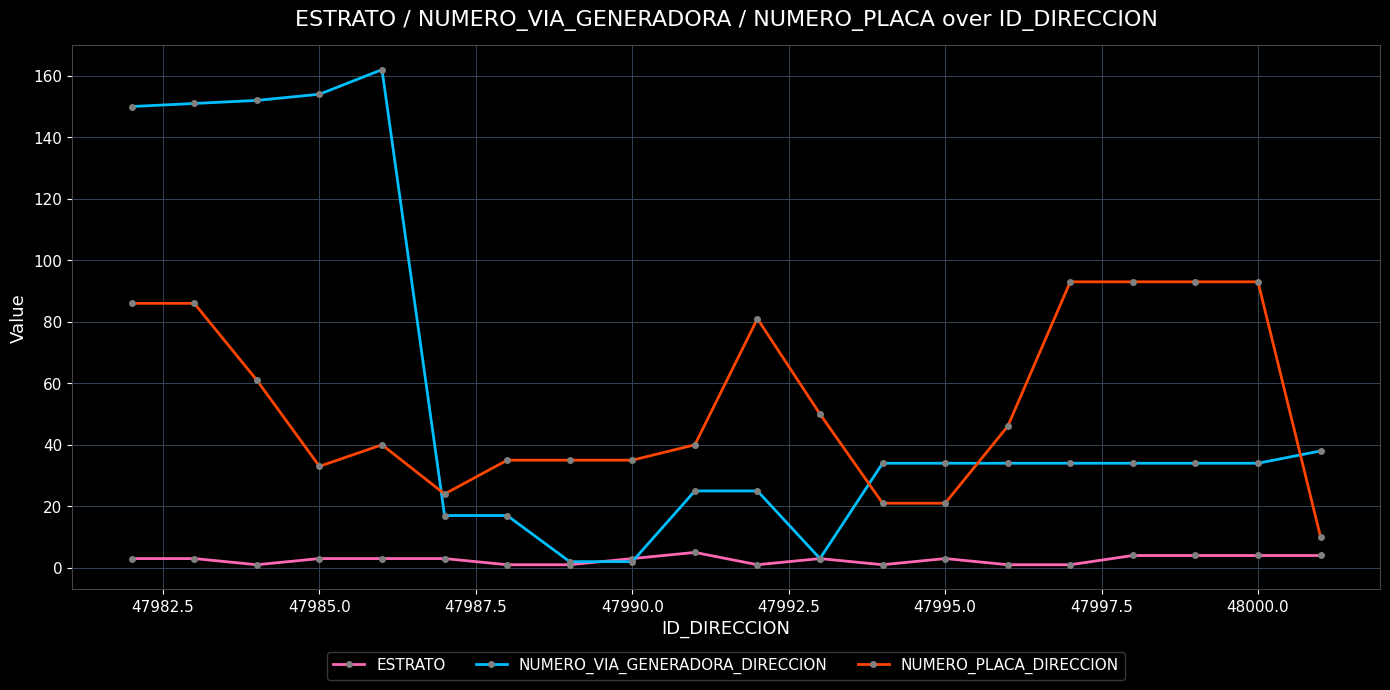

How many values in the NUMERO_PLACA_DIRECCION series are below 46?

10